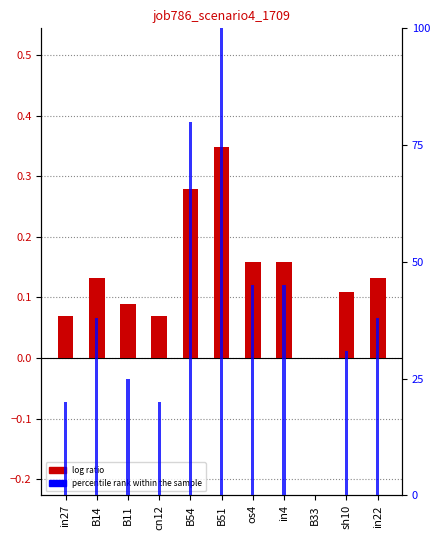

What is the total value across all series at B51?

100.3